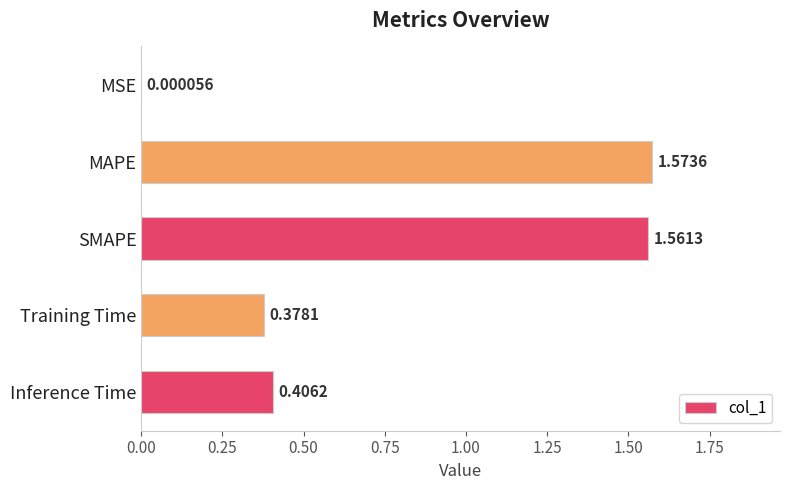

What is the sum of all values?

3.9